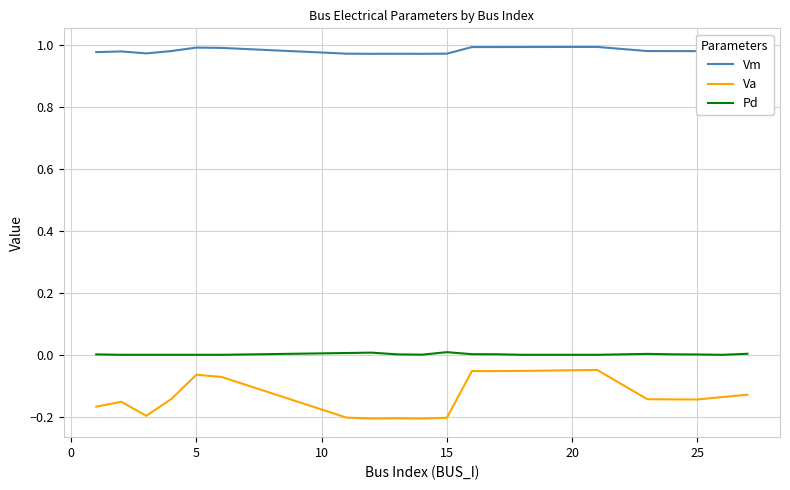

True or false: Va and Vm intersect in this chart.

False